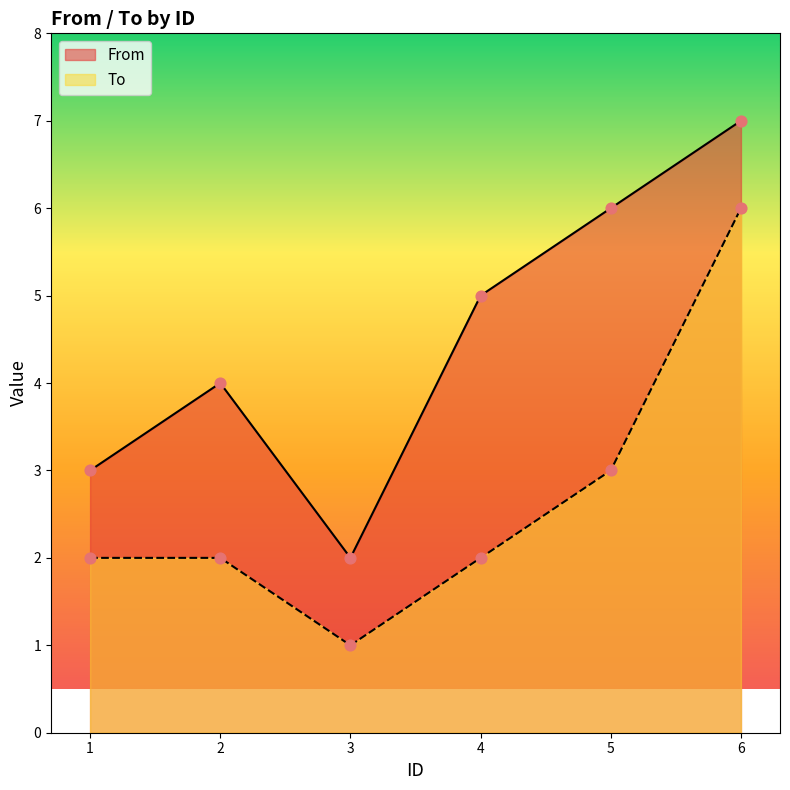

At which category is the sum across all series the highest?

6